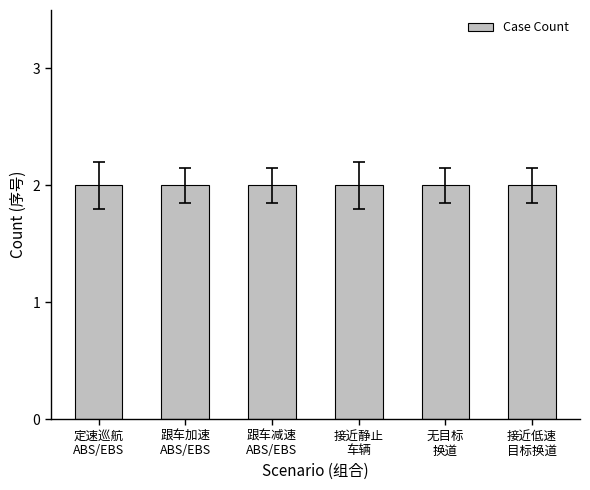

True or false: the data shows 3 at 平直路，坡道.

False